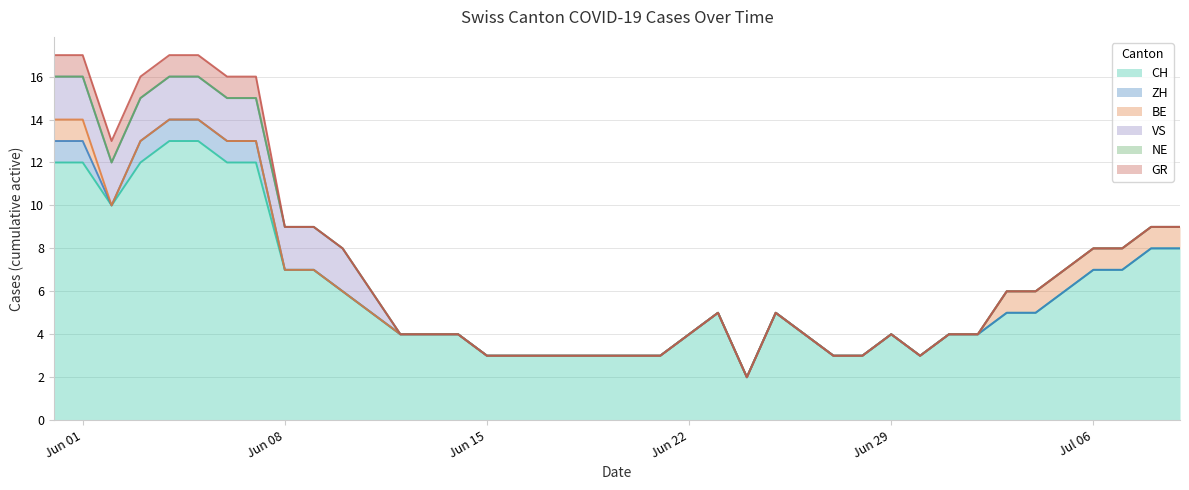

Reading right to left, extract all data points from this chart.

CH: 39=8	38=8	37=7	36=7	35=6	34=5	33=5	32=4	31=4	30=3	29=4	28=3	27=3	26=4	25=5	24=2	23=5	22=4	21=3	20=3	19=3	18=3	17=3	16=3	15=3	14=4	13=4	12=4	11=5	10=6	9=7	8=7	7=12	6=12	5=13	4=13	3=12	2=10	1=12	0=12
ZH: 39=0	38=0	37=0	36=0	35=0	34=0	33=0	32=0	31=0	30=0	29=0	28=0	27=0	26=0	25=0	24=0	23=0	22=0	21=0	20=0	19=0	18=0	17=0	16=0	15=0	14=0	13=0	12=0	11=0	10=0	9=0	8=0	7=1	6=1	5=1	4=1	3=1	2=0	1=1	0=1
BE: 39=1	38=1	37=1	36=1	35=1	34=1	33=1	32=0	31=0	30=0	29=0	28=0	27=0	26=0	25=0	24=0	23=0	22=0	21=0	20=0	19=0	18=0	17=0	16=0	15=0	14=0	13=0	12=0	11=0	10=0	9=0	8=0	7=0	6=0	5=0	4=0	3=0	2=0	1=1	0=1
VS: 39=0	38=0	37=0	36=0	35=0	34=0	33=0	32=0	31=0	30=0	29=0	28=0	27=0	26=0	25=0	24=0	23=0	22=0	21=0	20=0	19=0	18=0	17=0	16=0	15=0	14=0	13=0	12=0	11=1	10=2	9=2	8=2	7=2	6=2	5=2	4=2	3=2	2=2	1=2	0=2
NE: 39=0	38=0	37=0	36=0	35=0	34=0	33=0	32=0	31=0	30=0	29=0	28=0	27=0	26=0	25=0	24=0	23=0	22=0	21=0	20=0	19=0	18=0	17=0	16=0	15=0	14=0	13=0	12=0	11=0	10=0	9=0	8=0	7=0	6=0	5=0	4=0	3=0	2=0	1=0	0=0
GR: 39=0	38=0	37=0	36=0	35=0	34=0	33=0	32=0	31=0	30=0	29=0	28=0	27=0	26=0	25=0	24=0	23=0	22=0	21=0	20=0	19=0	18=0	17=0	16=0	15=0	14=0	13=0	12=0	11=0	10=0	9=0	8=0	7=1	6=1	5=1	4=1	3=1	2=1	1=1	0=1